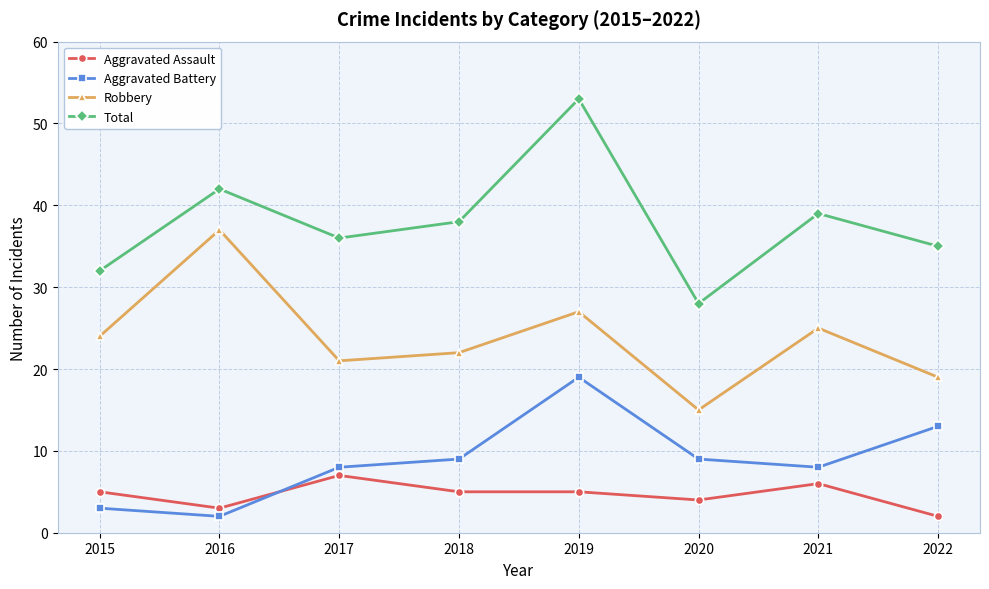

True or false: Aggravated Battery has a value of 19 at 2019.

True